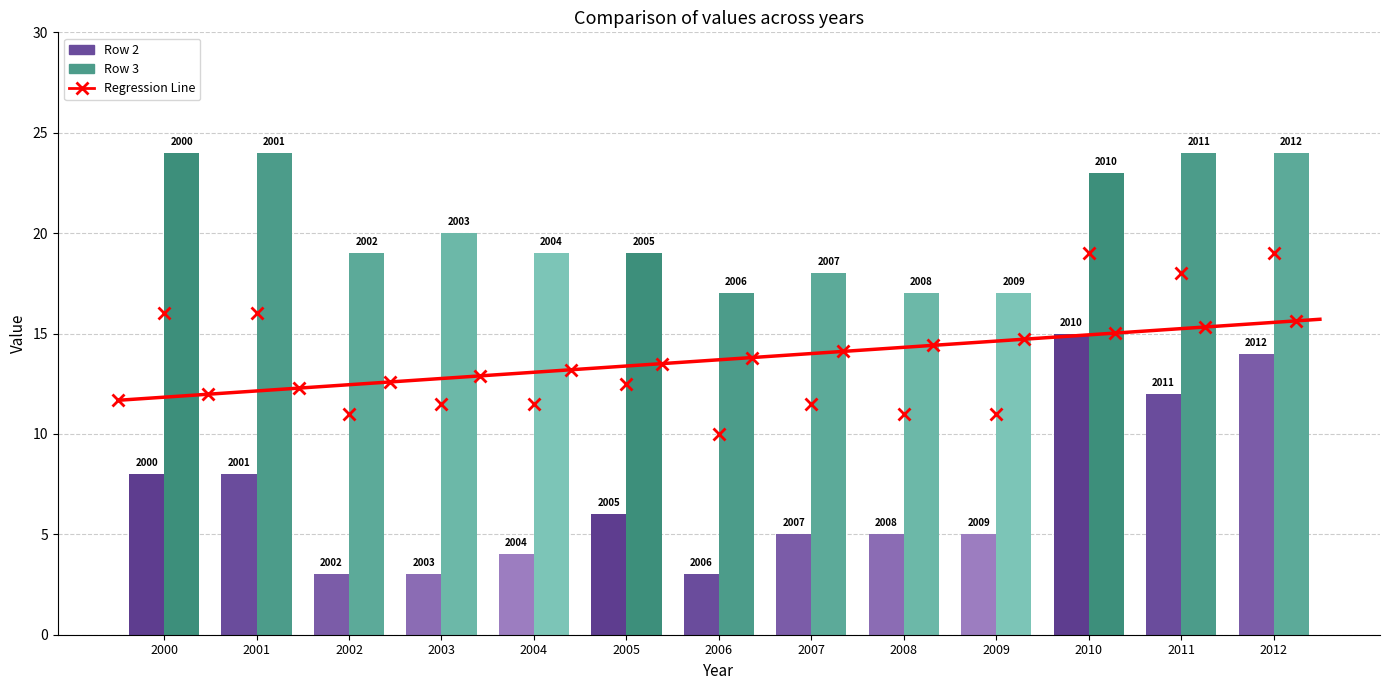

What is the highest value of the Row 3 series?

24